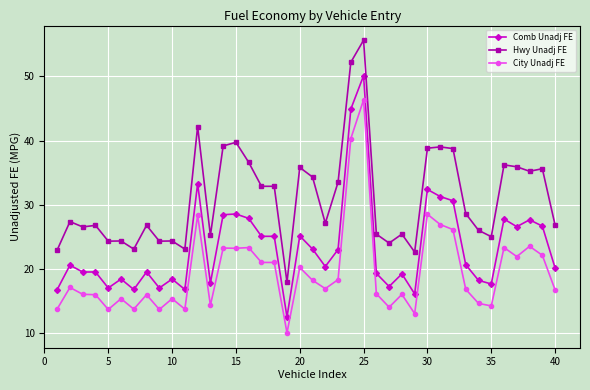

True or false: City Unadj FE has more than 0 interior local peaks.

True